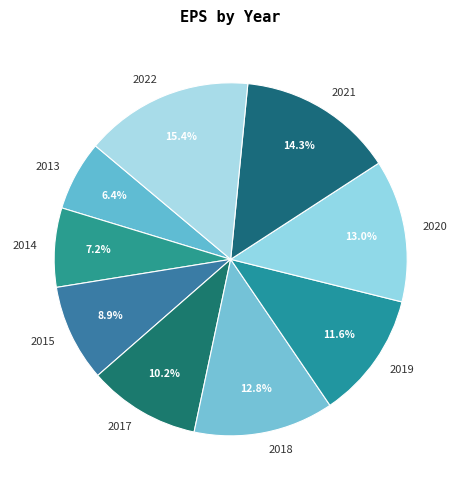

Is it true that 2019 is 12% of the pie?

True